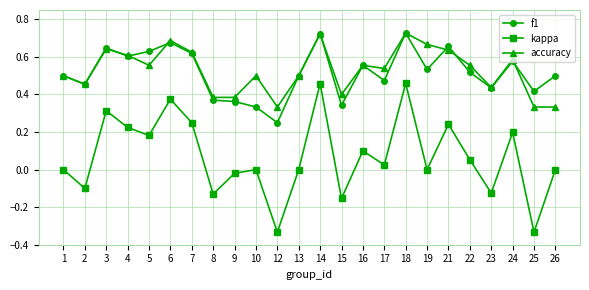

How many interior local peaks does the kappa series have?

8